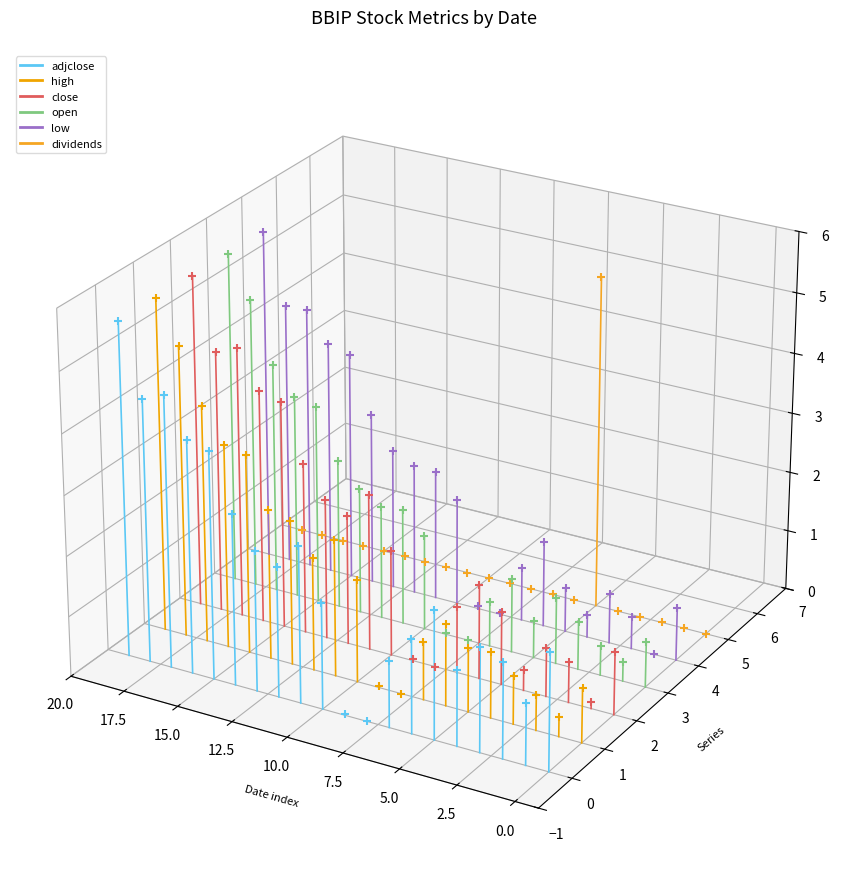

Which series reaches the minimum Y coordinate?

adjclose